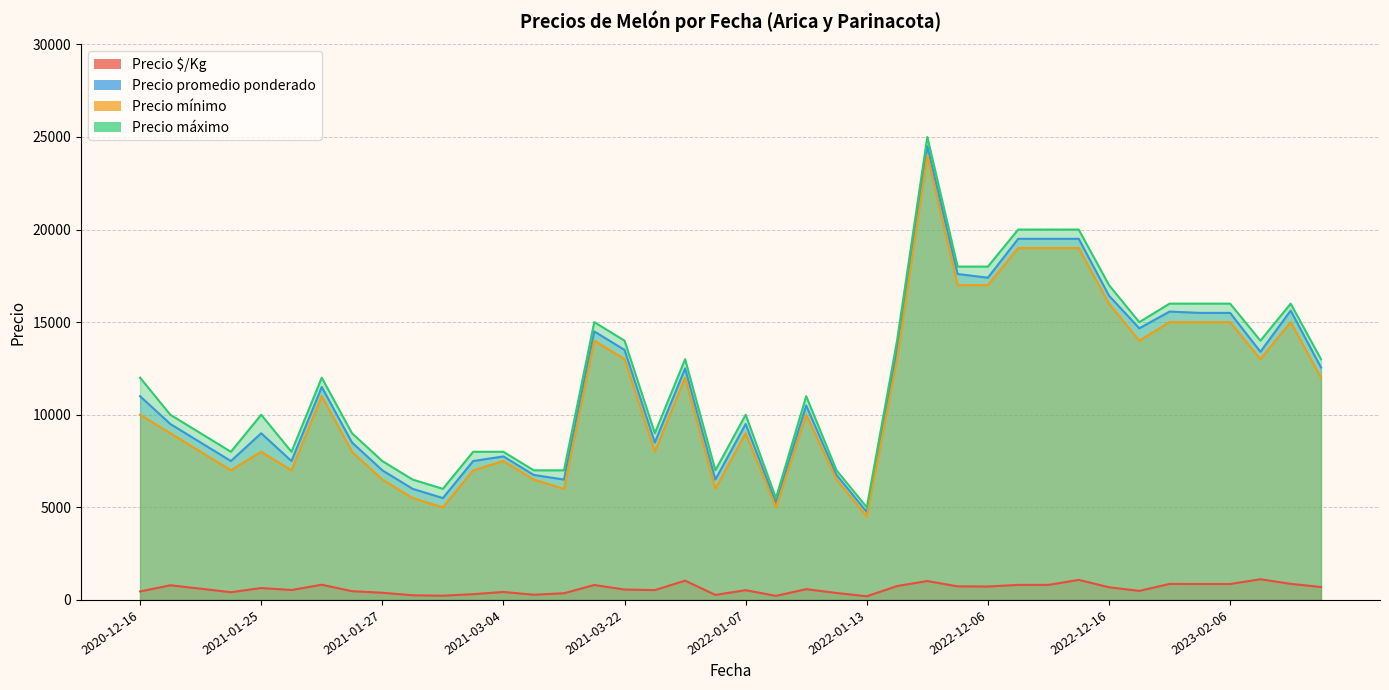

What is the difference between the highest and lowest values at 2023-05-08?

12302